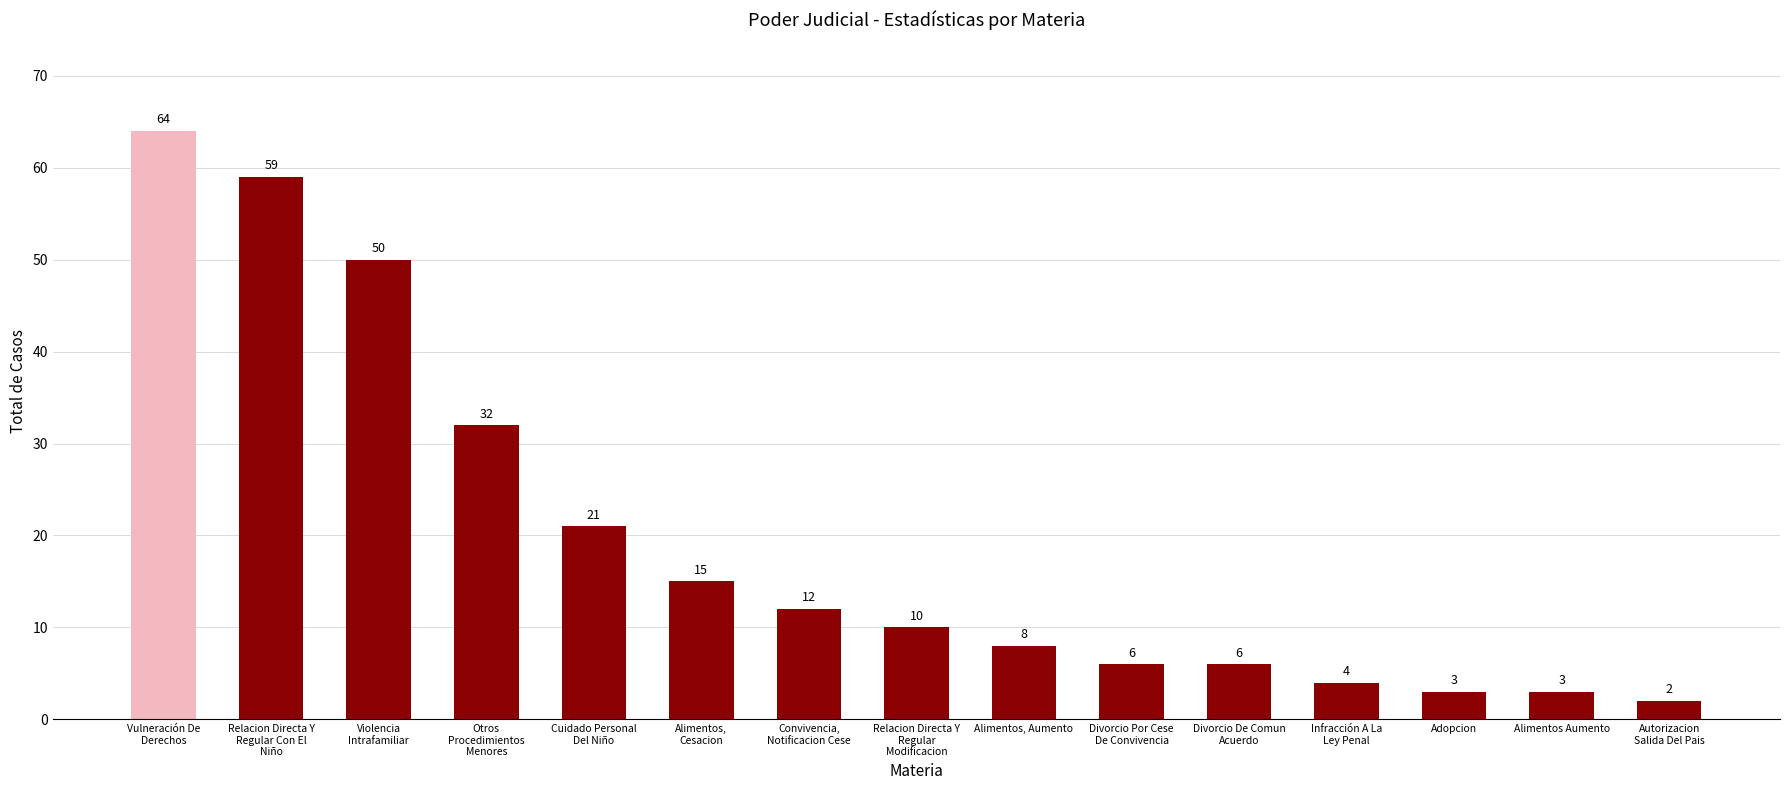

Which has a higher value, Divorcio Por Cese
De Convivencia or Relacion Directa Y
Regular
Modificacion?

Relacion Directa Y
Regular
Modificacion